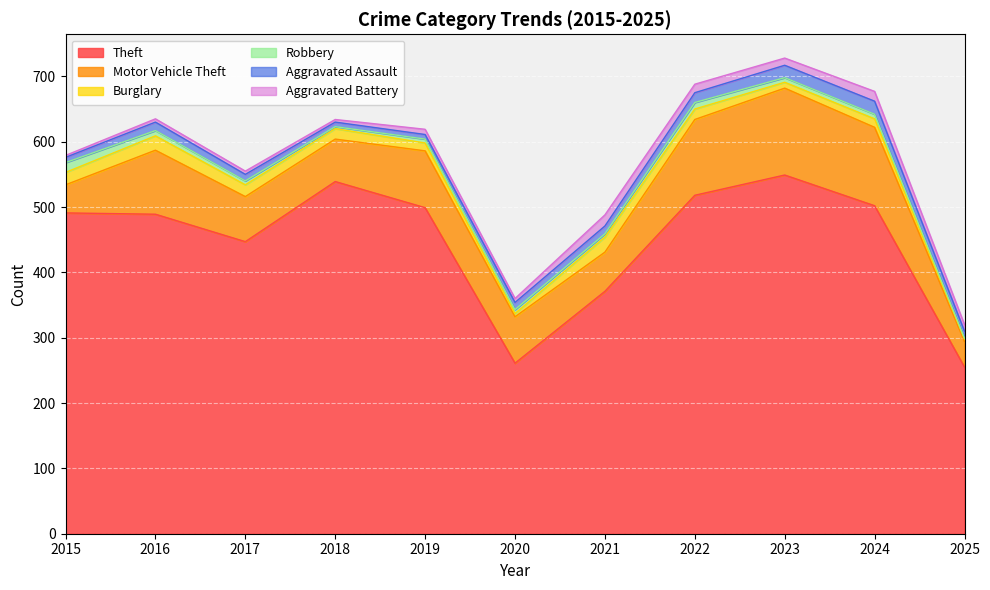

At which category is the sum across all series the highest?

2023